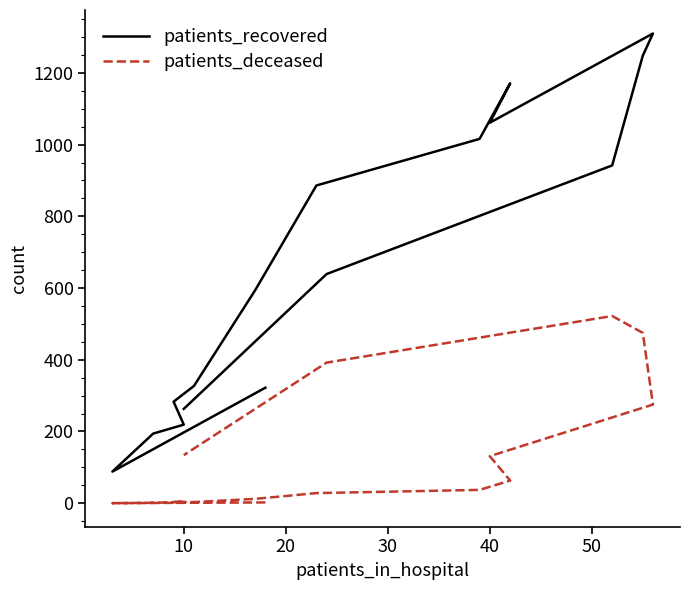

At how many categories does at least one series exceed 800?

7